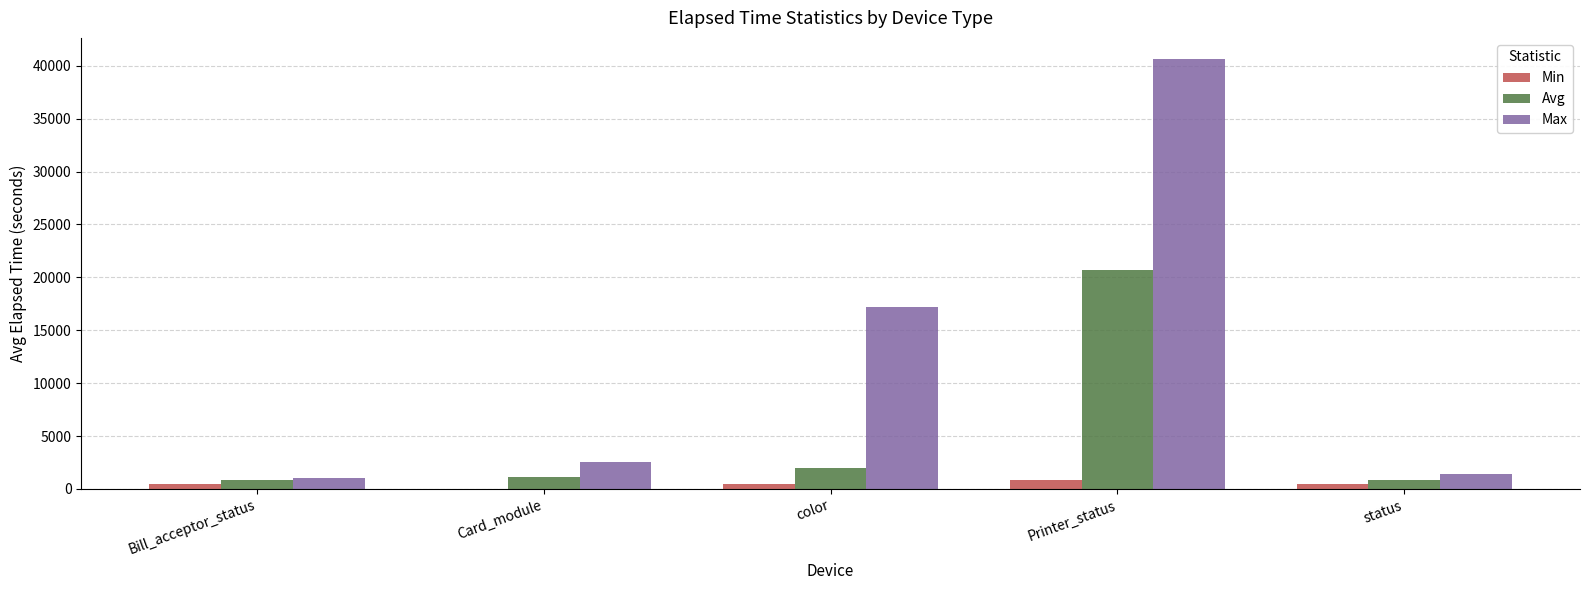

Which series changed the most between Bill_acceptor_status and color?

Max